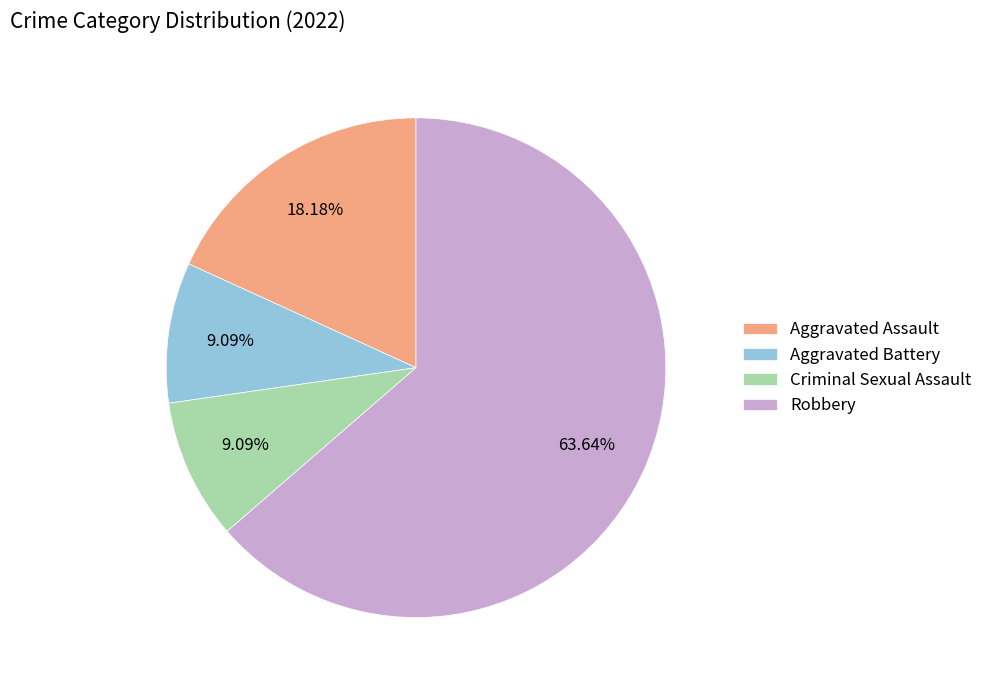

Is there a majority slice in this chart?

Yes